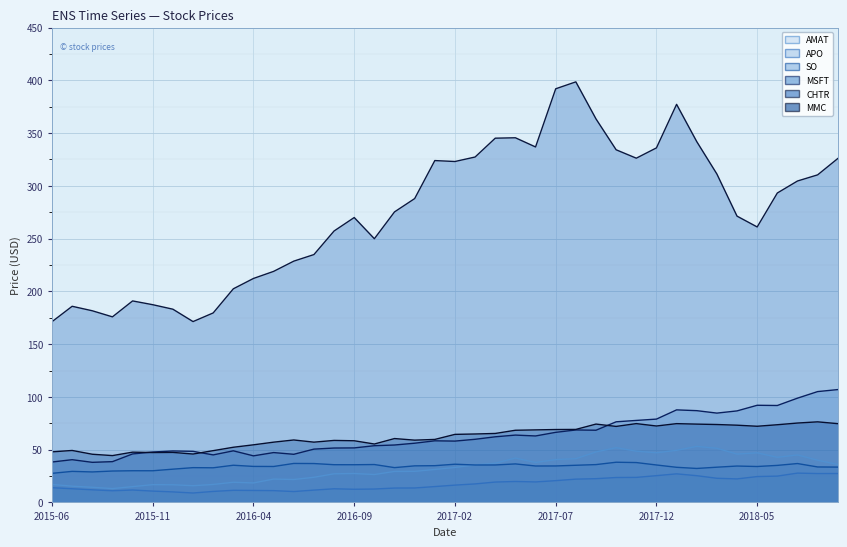

At which label does MSFT first exceed 58?

2017-01